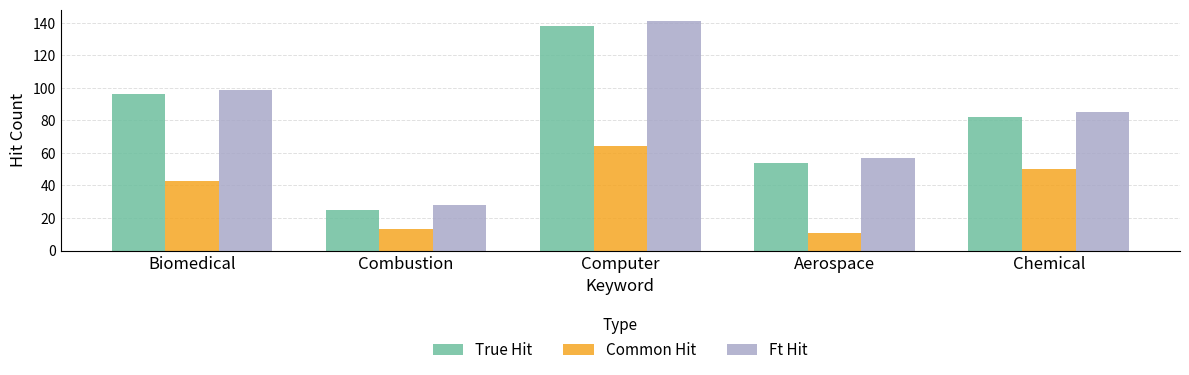

List the labels in order of Ft Hit value, largest first.

Computer, Biomedical, Chemical, Aerospace, Combustion